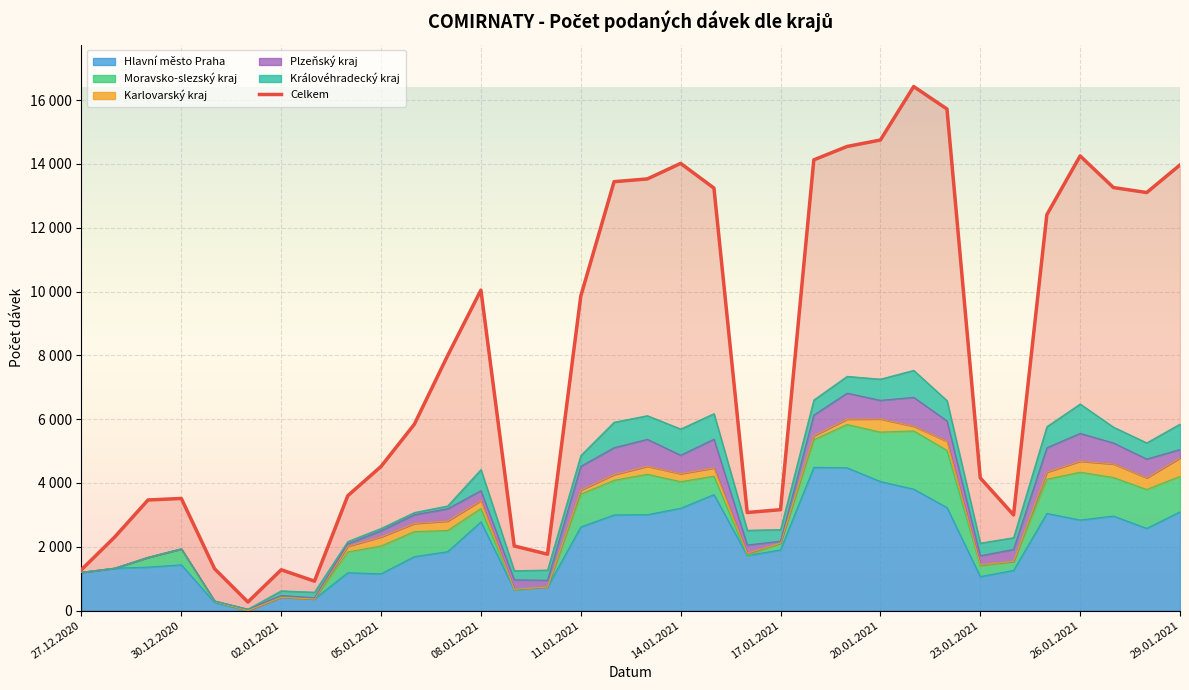

What is the difference between the maximum and minimum values?

16158